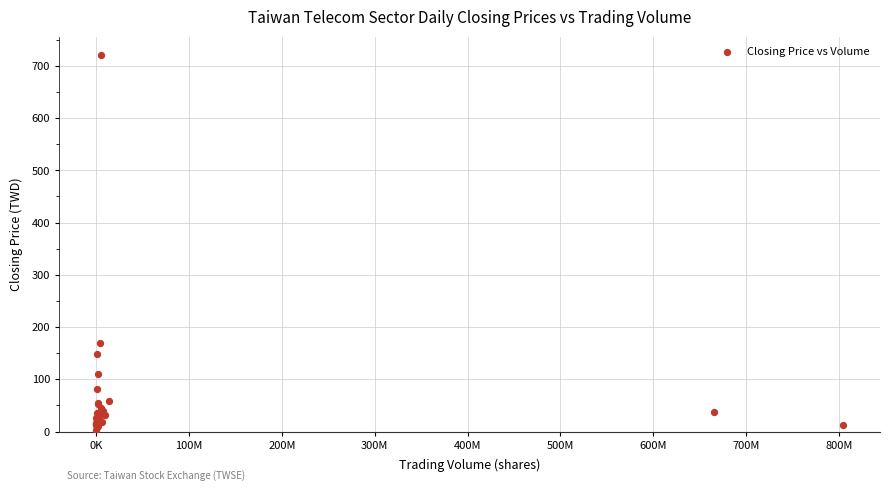

What Y value in the scatter plot is closest to 360?

169.5